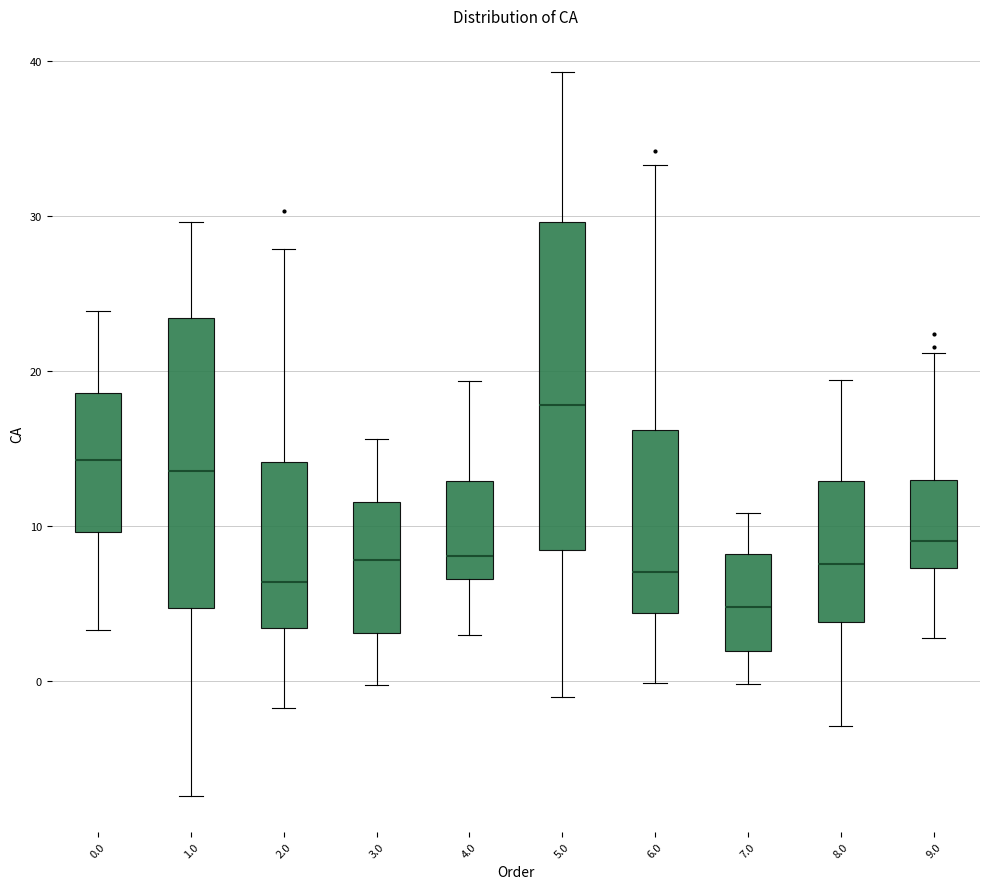

Which box is the tallest, from its lower edge to its upper edge?

5.0